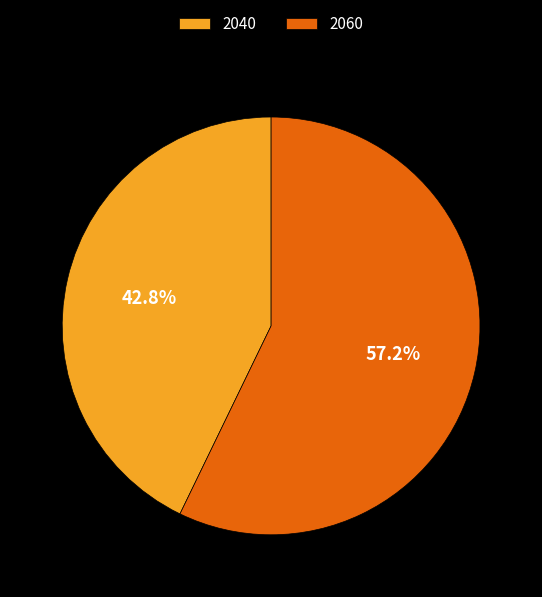

Do 2060 and 2040 together represent more than half of the pie?

Yes